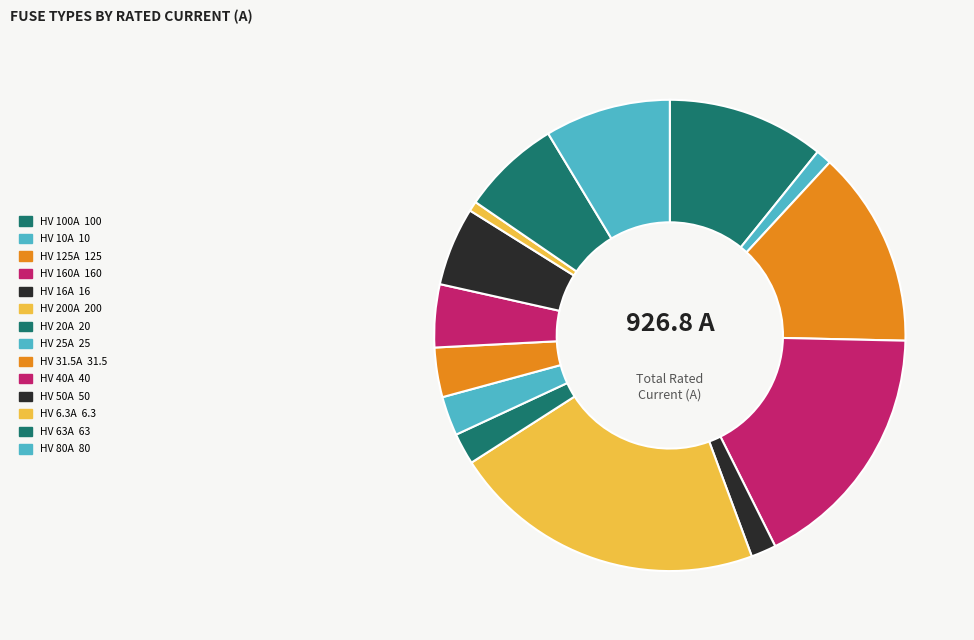

What is the total percentage of HV 50A and HV 31.5A?

8.8%